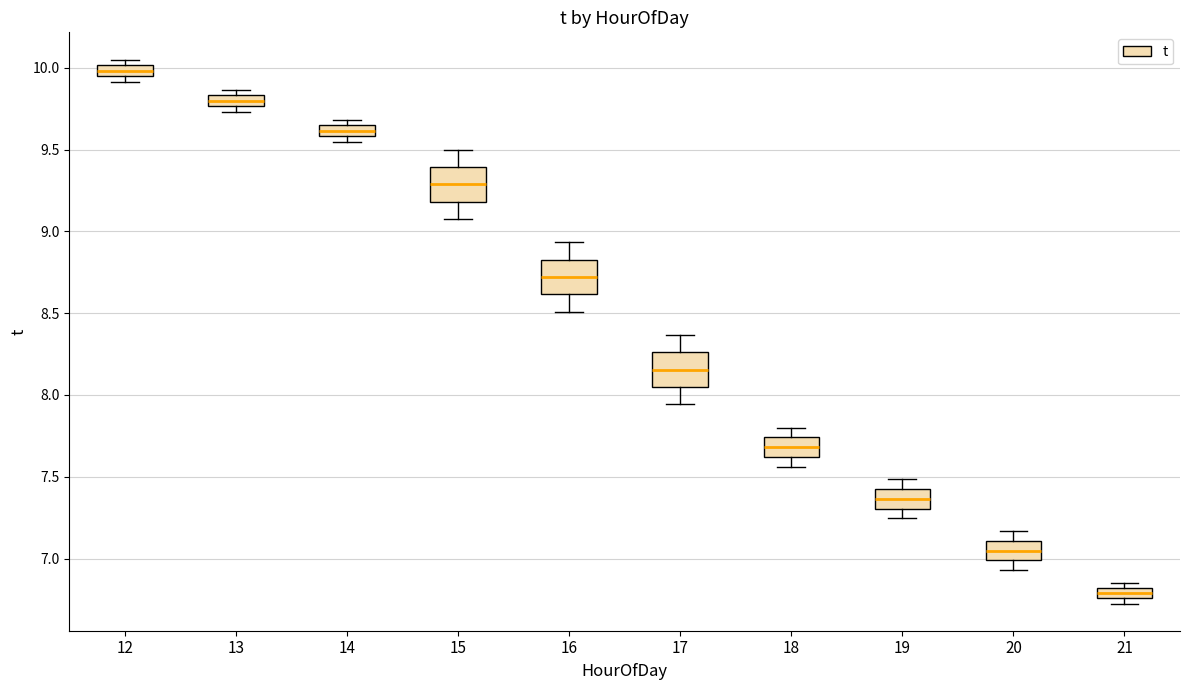

Where is the upper edge of the box at x = 21 on the y-axis? The values are not printed on the chart, so give them approximately, as read against the axis.

6.80